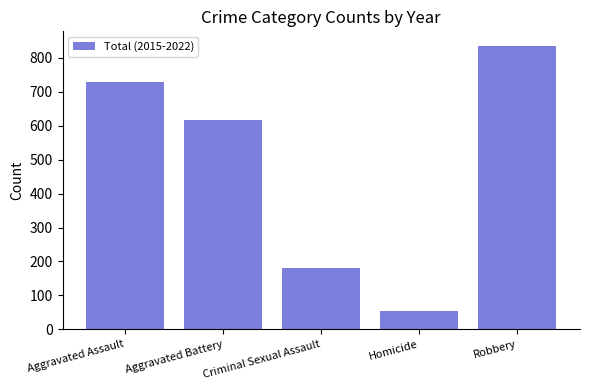

List the labels in order of value, smallest first.

Homicide, Criminal Sexual Assault, Aggravated Battery, Aggravated Assault, Robbery